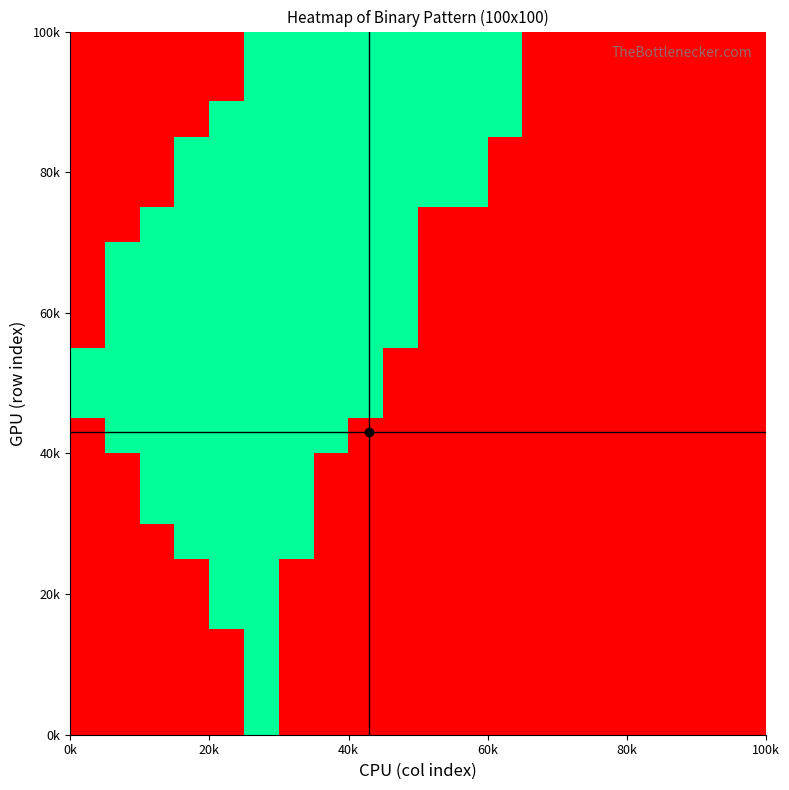

How many distinct data groups are displayed?

20